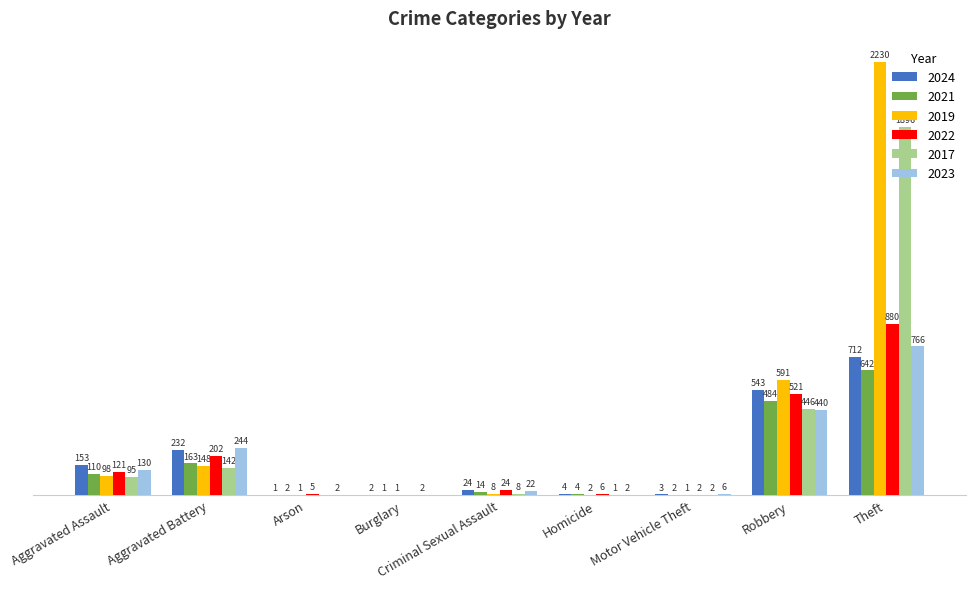

Is the value of 2023 at Aggravated Battery greater than the value of 2022 at Aggravated Assault?

Yes